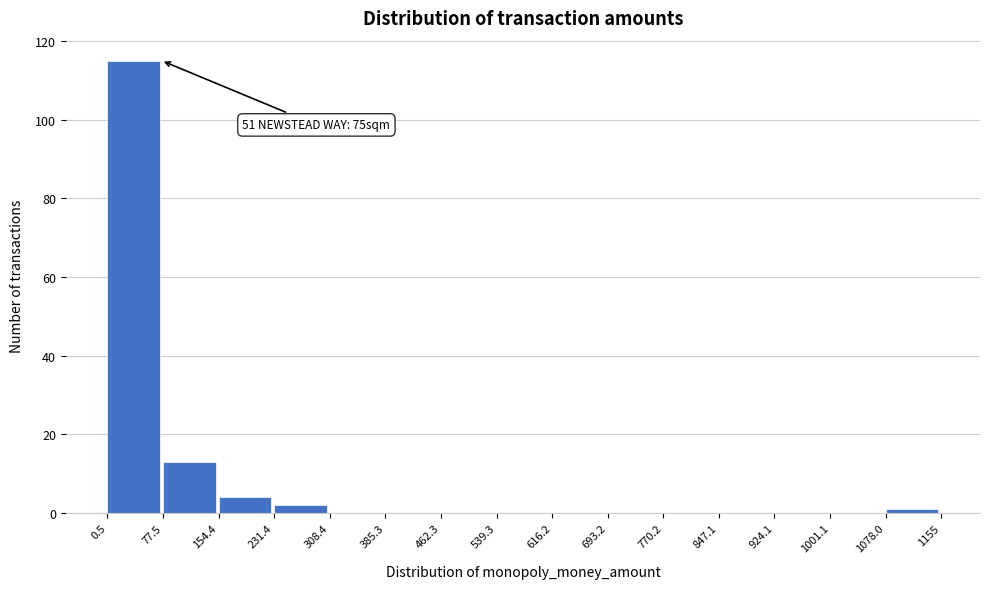

Over which range of the x-axis is the bar tallest?

0.5 to 77.5